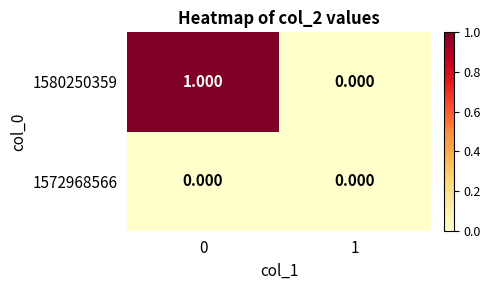

Rank the series by their average value, from lowest to highest.

1572968566, 1580250359